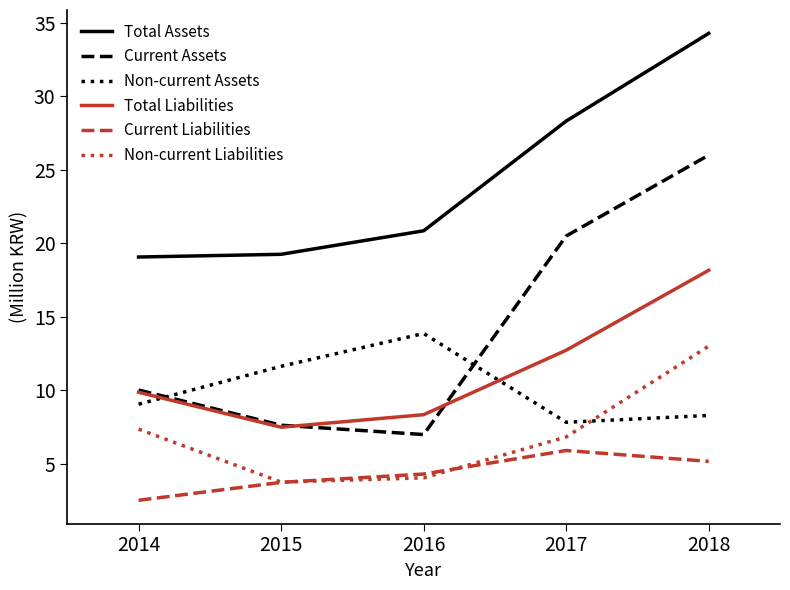

The Current Liabilities series shows 2.8 at 2018. True or false?

False